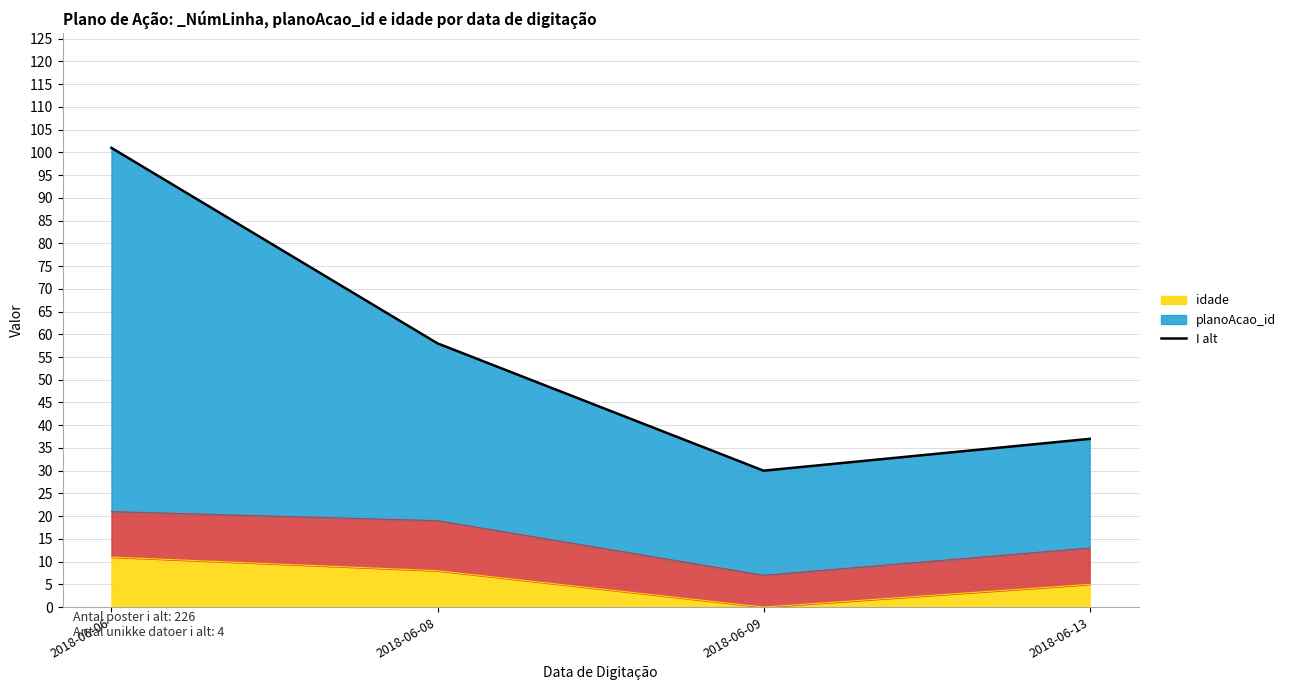

Which has a higher value, 2018-06-06 or 2018-06-13?

2018-06-06